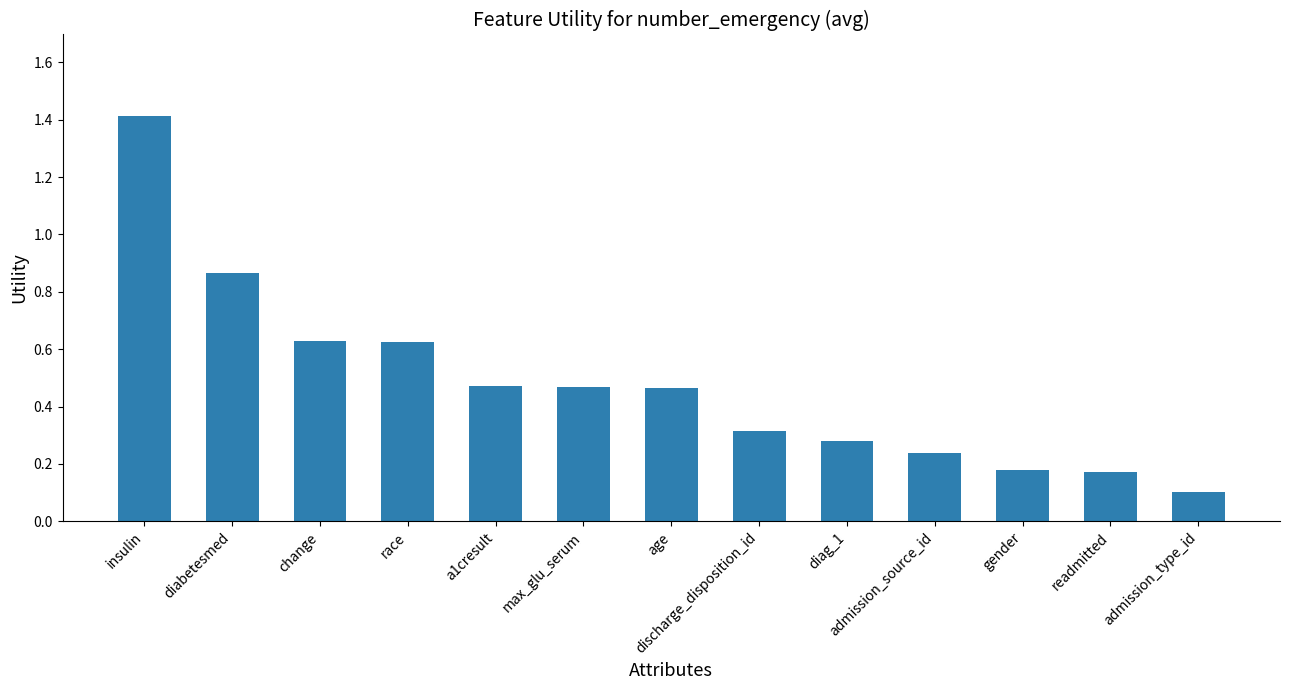

What is the greatest value displayed?

1.4